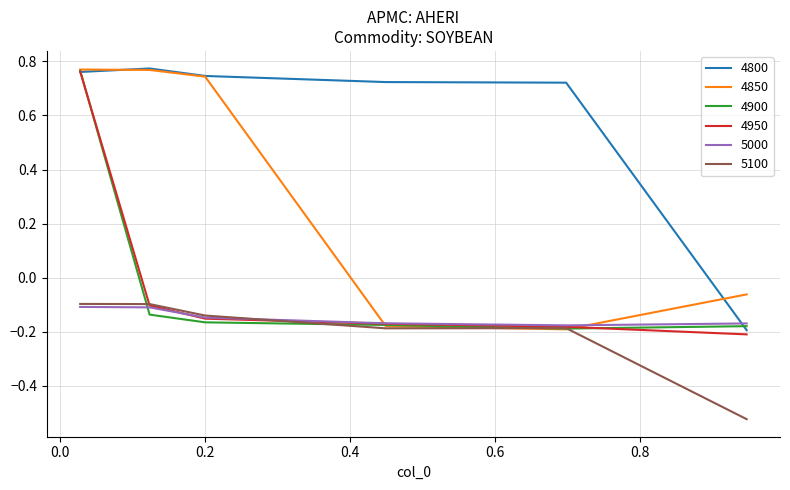

How many categories are shown in the chart?

6